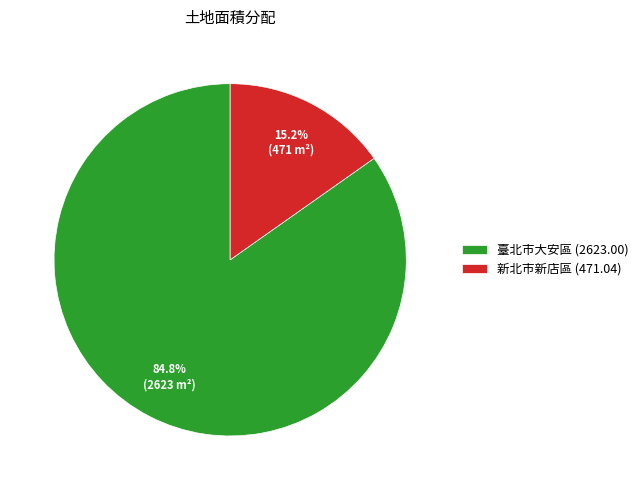

Does 臺北市大安區 (2623.00) represent more than half of the total?

Yes